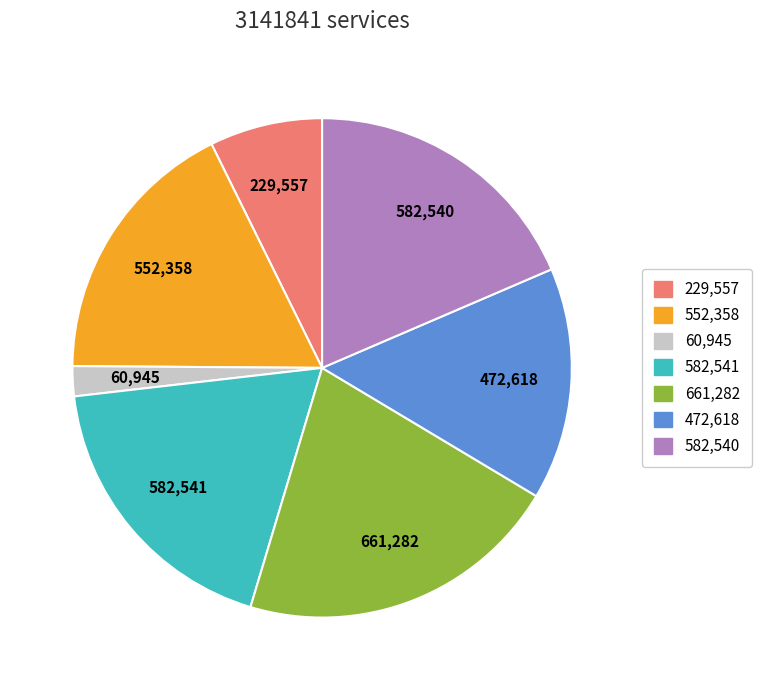

Is there any slice that represents more than half of the pie?

No